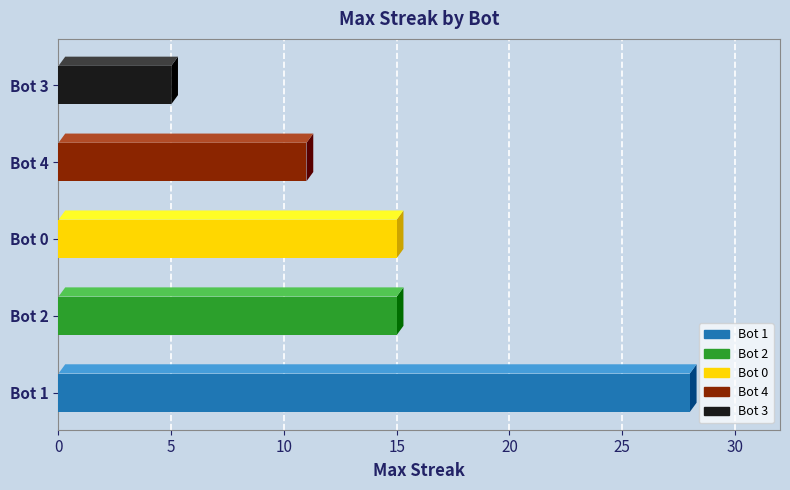

What position from the right is Bot 4?

2